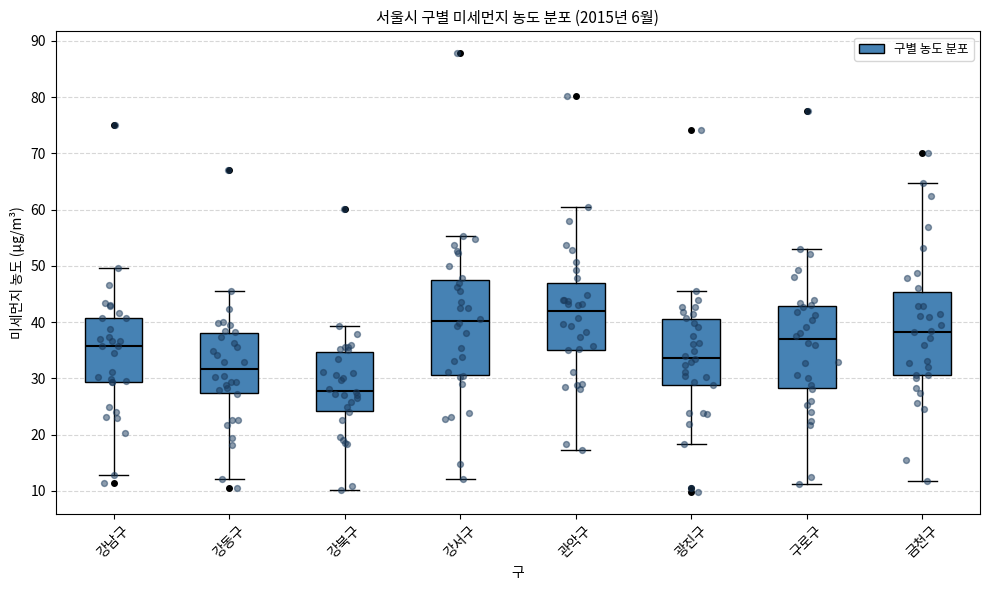

Reading left to right, transcribe this box plot: for each box, give where its median line is, the range the box spans, and where its two whiskers end, as read against the y-axis. The values are not printed on the chart, so give them approximately, as read against the axis.

강남구: median 36, box 29 to 41, whiskers 13 to 50
강동구: median 32, box 27 to 38, whiskers 12 to 45
강북구: median 28, box 24 to 35, whiskers 10 to 39
강서구: median 40, box 31 to 48, whiskers 12 to 55
관악구: median 42, box 35 to 47, whiskers 17 to 61
광진구: median 34, box 29 to 41, whiskers 18 to 45
구로구: median 37, box 28 to 43, whiskers 11 to 53
금천구: median 38, box 31 to 45, whiskers 12 to 65